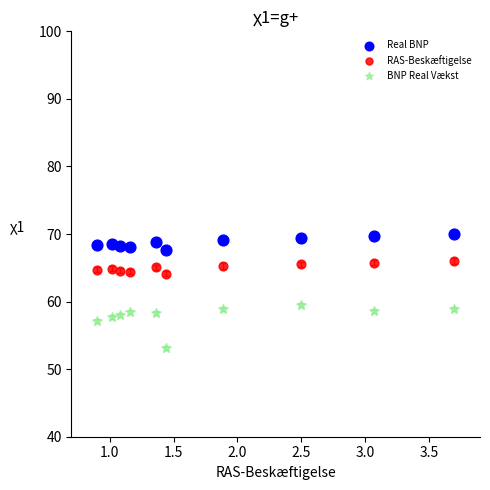

What are all the series names shown in the legend?

Real BNP, RAS-Beskæftigelse, BNP Real Vækst